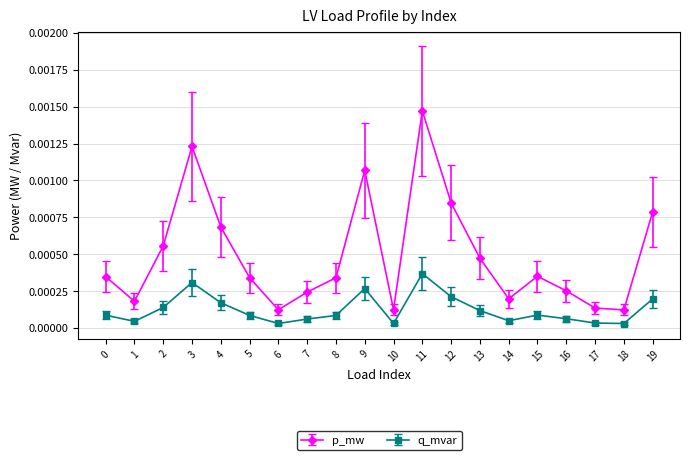

Rank the series by their average value, from highest to lowest.

p_mw, q_mvar